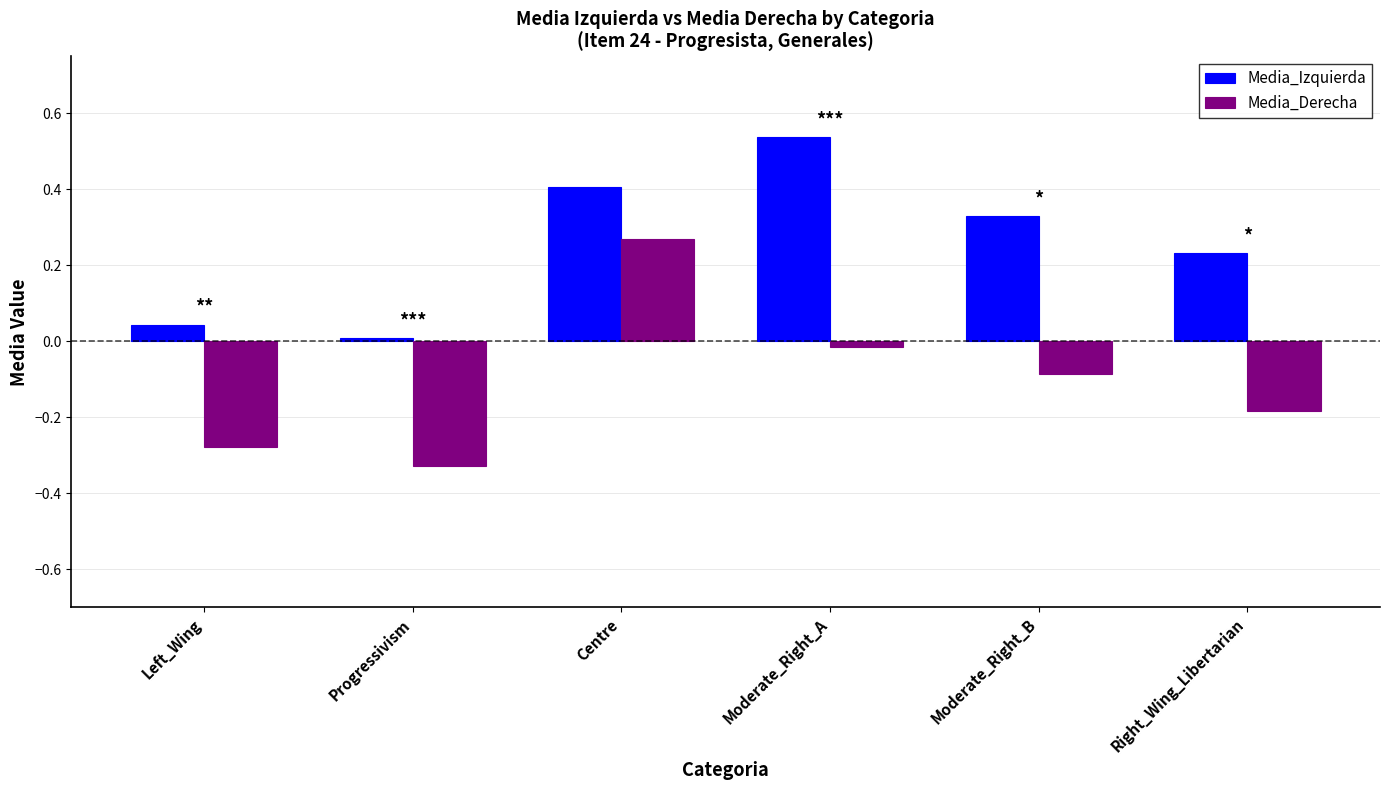

How many bars are there in each group?

2